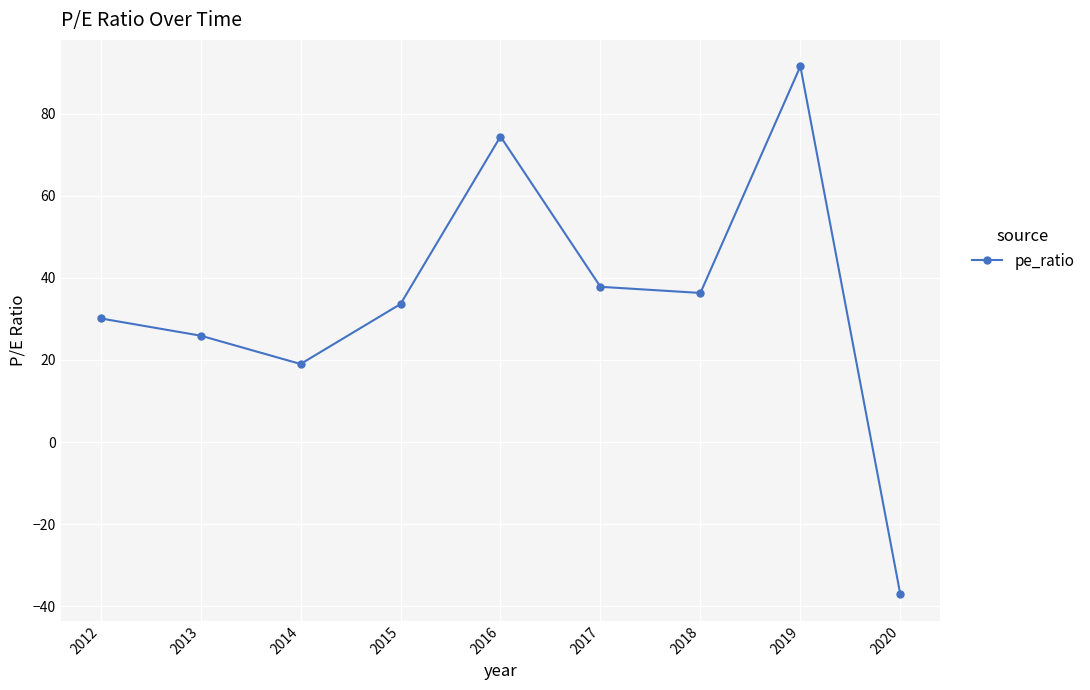

Where is the data nearest to the value 27?

2013